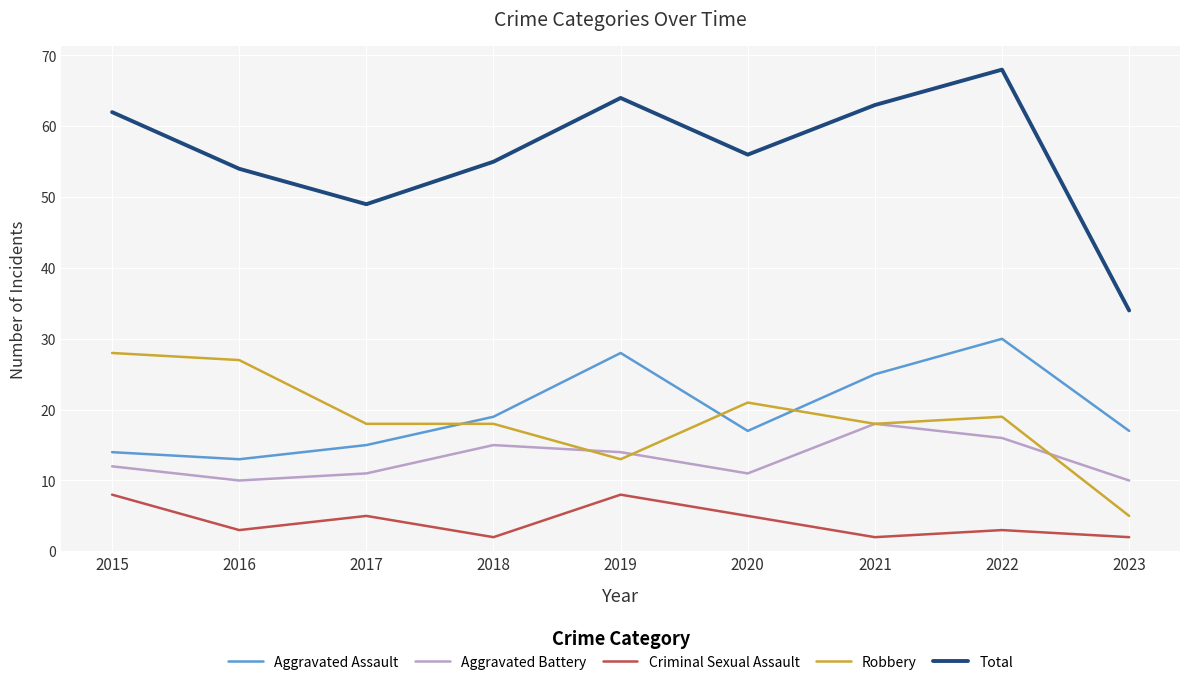

After their last crossing, which series has the higher values: Aggravated Battery or Robbery?

Aggravated Battery